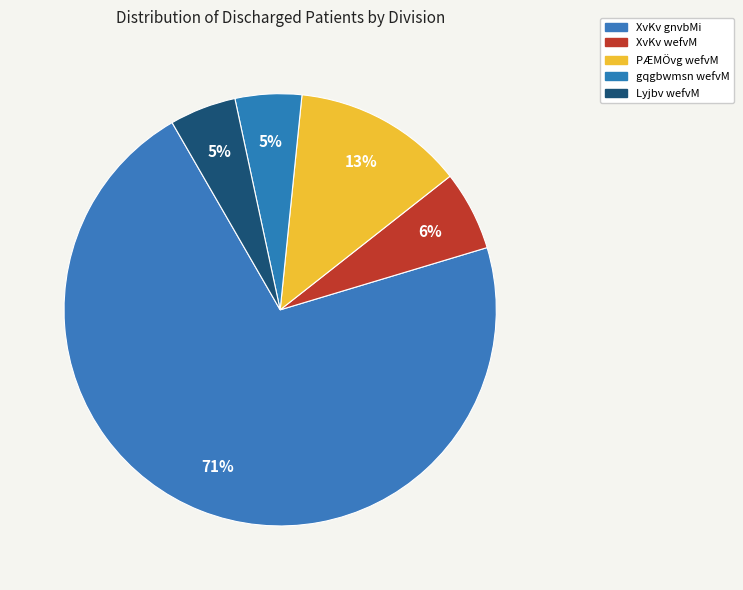

What percentage is the gqgbwmsn wefvM slice, to the nearest percent?

5%